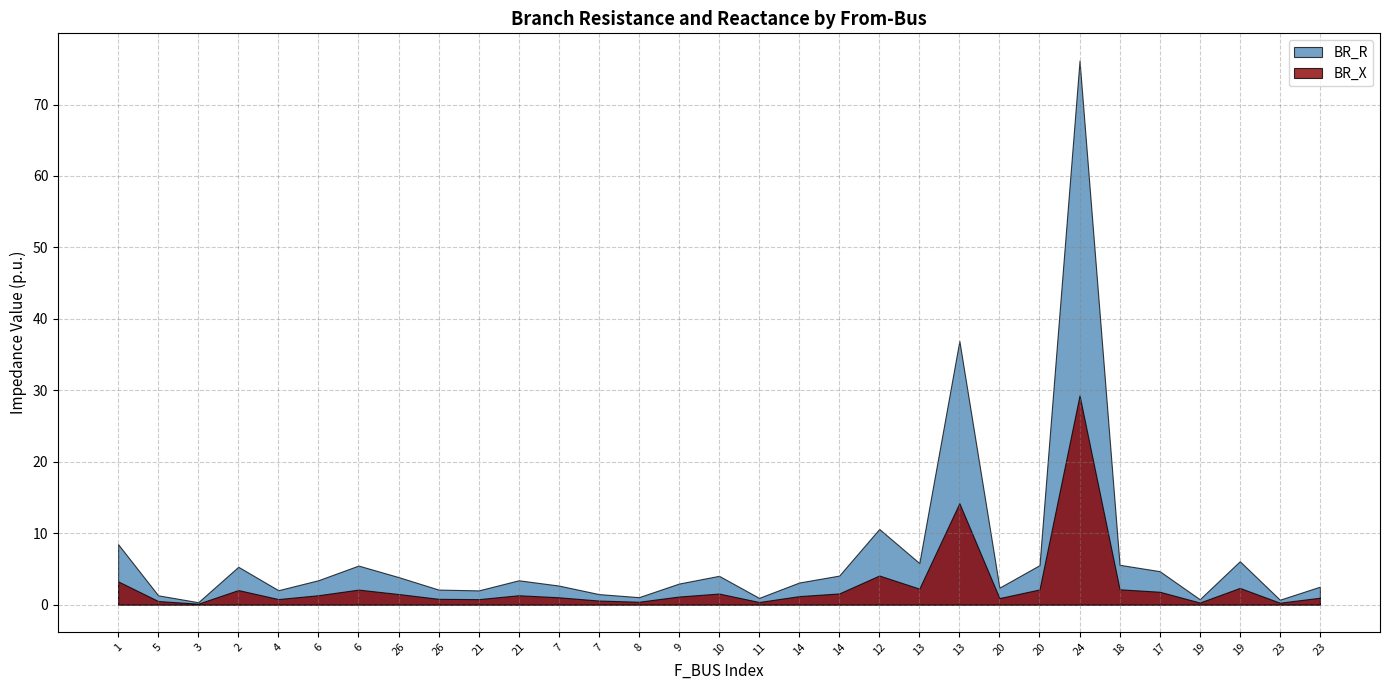

Reading left to right, list all the values displayed in this chart.

BR_R: 1=8.5	5=1.3	3=0.3	2=5.3	4=2.0	6=3.4	6=5.5	26=3.9	26=2.1	21=2.0	21=3.4	7=2.7	7=1.5	8=1.0	9=2.9	10=4.0	11=0.9	14=3.1	14=4.1	12=10.6	13=5.8	13=36.9	20=2.4	20=5.5	24=76.2	18=5.6	17=4.7	19=0.8	19=6.1	23=0.7	23=2.5
BR_X: 1=3.3	5=0.5	3=0.1	2=2.0	4=0.8	6=1.3	6=2.1	26=1.5	26=0.8	21=0.8	21=1.3	7=1.0	7=0.6	8=0.4	9=1.1	10=1.5	11=0.4	14=1.2	14=1.6	12=4.1	13=2.2	13=14.2	20=0.9	20=2.1	24=29.3	18=2.1	17=1.8	19=0.3	19=2.3	23=0.3	23=1.0